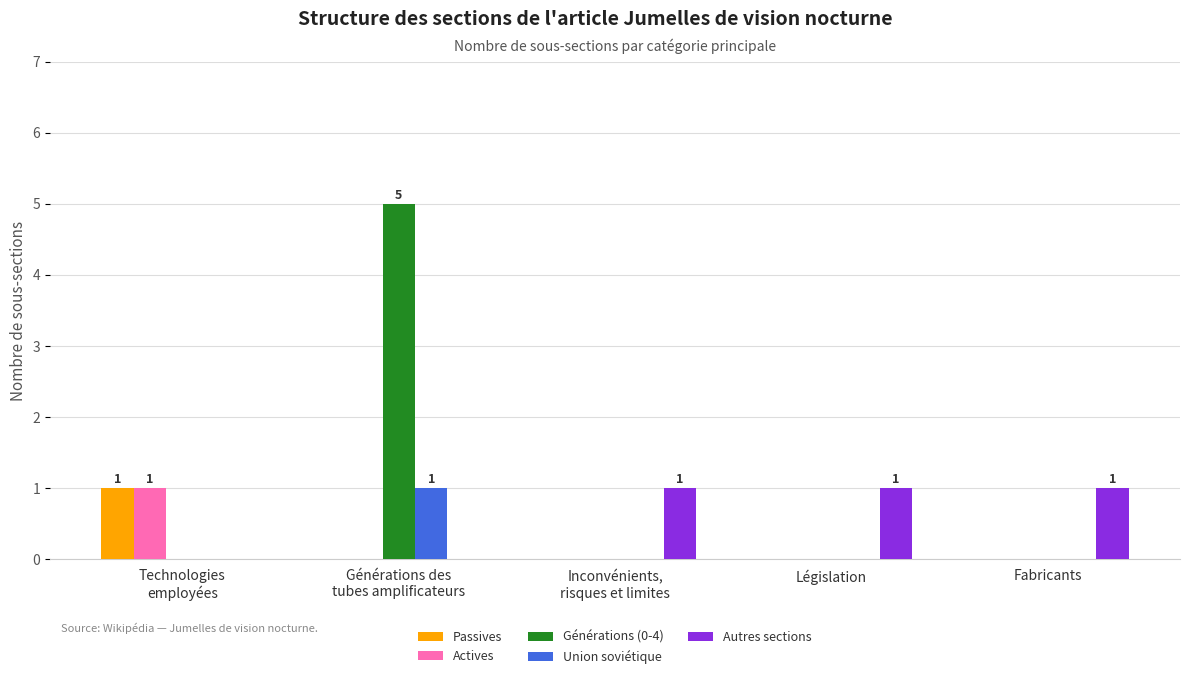

Are the bars horizontal?

No